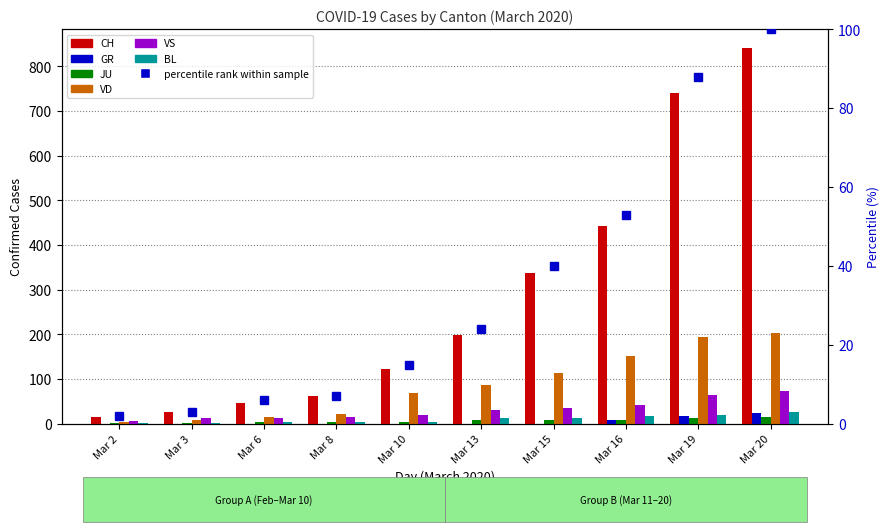

Reading left to right, what are all the values shown in this chart?

CH: 15	27	47	61	122	199	338	442	740	841
GR: 0	0	0	0	0	0	0	9	18	24
JU: 1	1	5	5	5	8	9	9	12	14
VD: 4	8	15	22	68	86	113	151	194	204
VS: 6	12	12	16	20	30	36	42	64	73
BL: 1	1	4	4	5	12	12	17	19	27